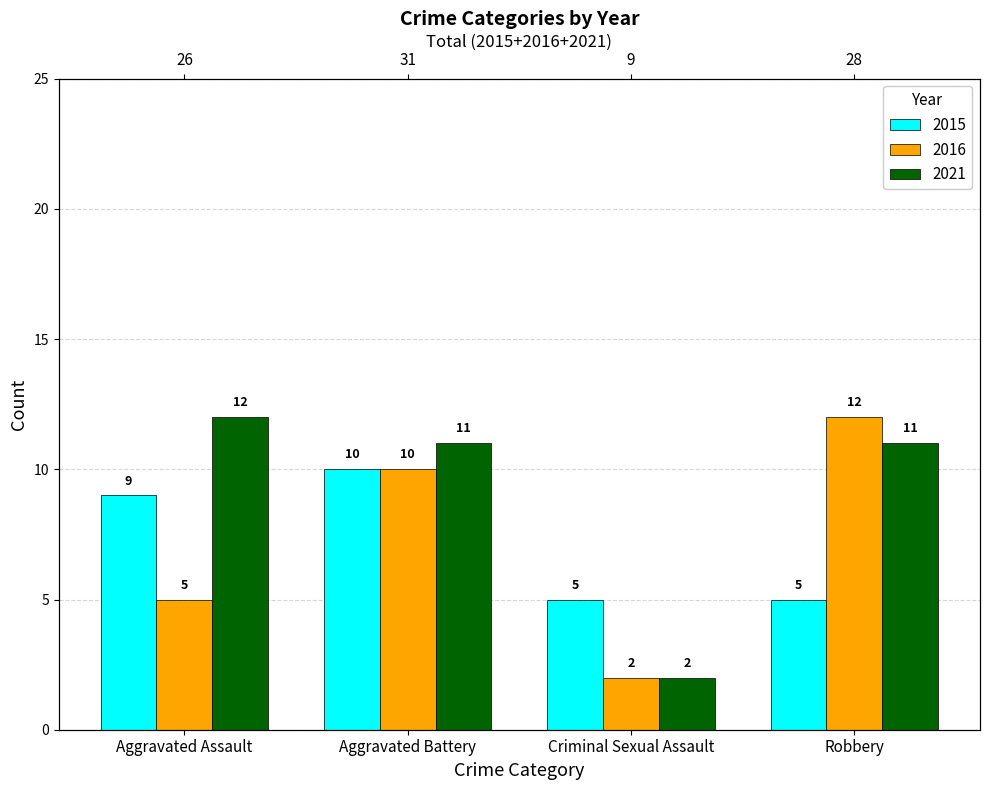

Reading left to right, list all the values displayed in this chart.

2015: 9	10	5	5
2016: 5	10	2	12
2021: 12	11	2	11